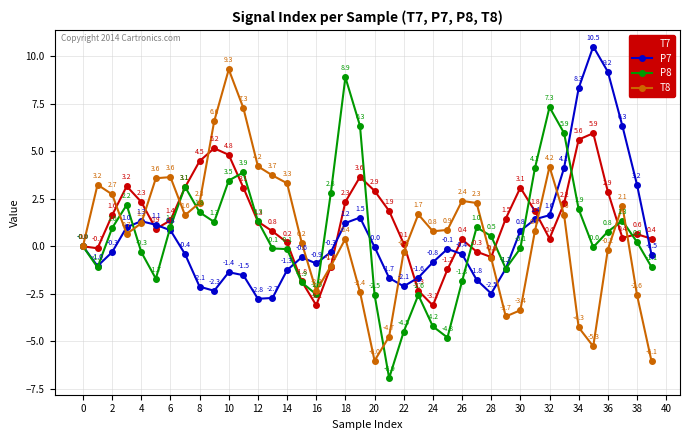

What is the maximum value for T8?

9.3